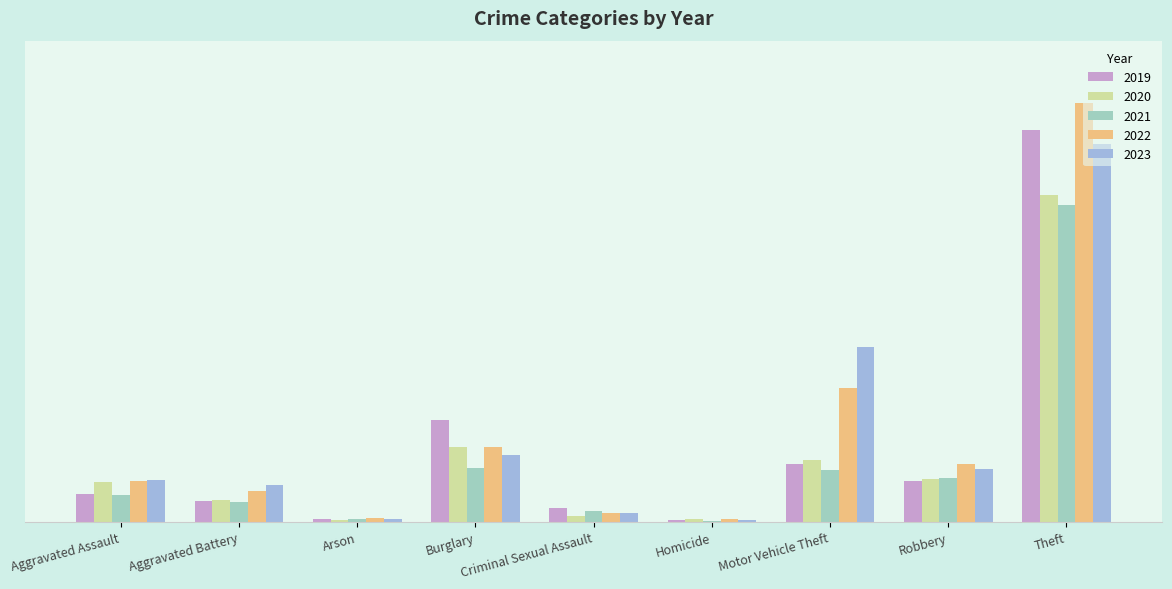

What are all the series names shown in the legend?

2019, 2020, 2021, 2022, 2023